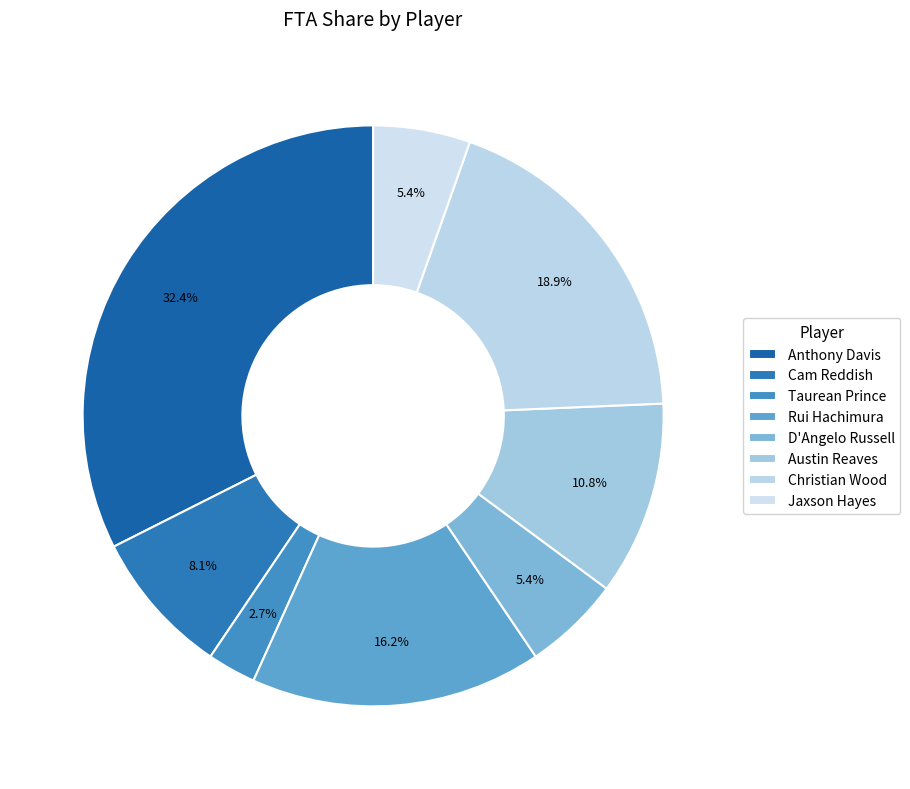

Which slice is the largest?

Anthony Davis